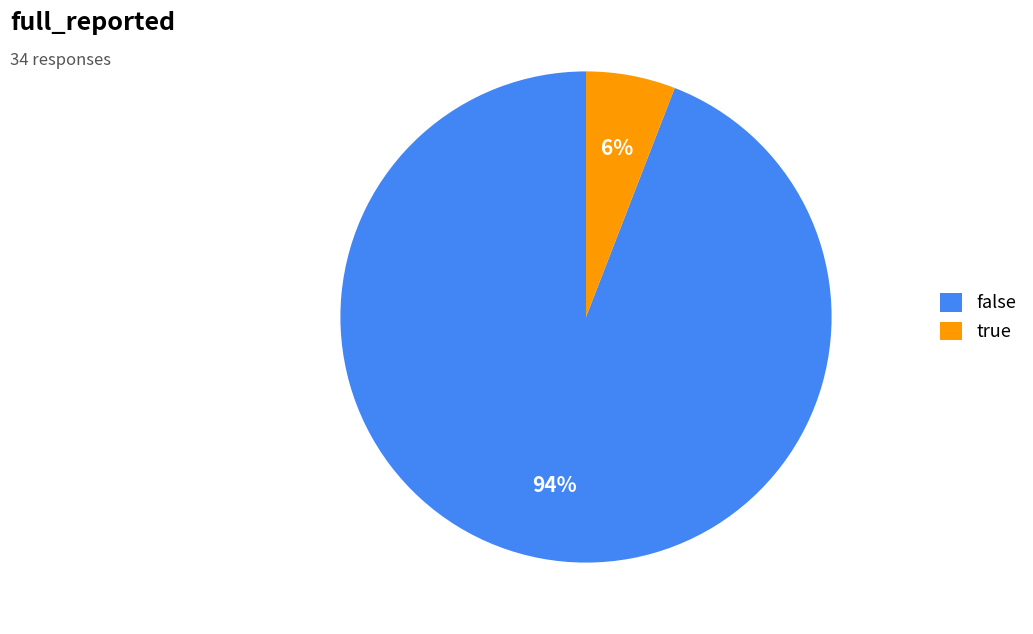

Which has a higher value, true or false?

false